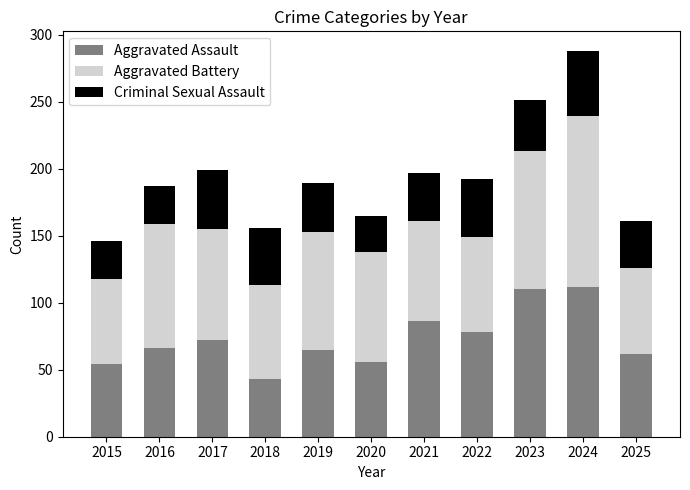

What is the difference between the second highest and second lowest values in the Aggravated Assault series?

56